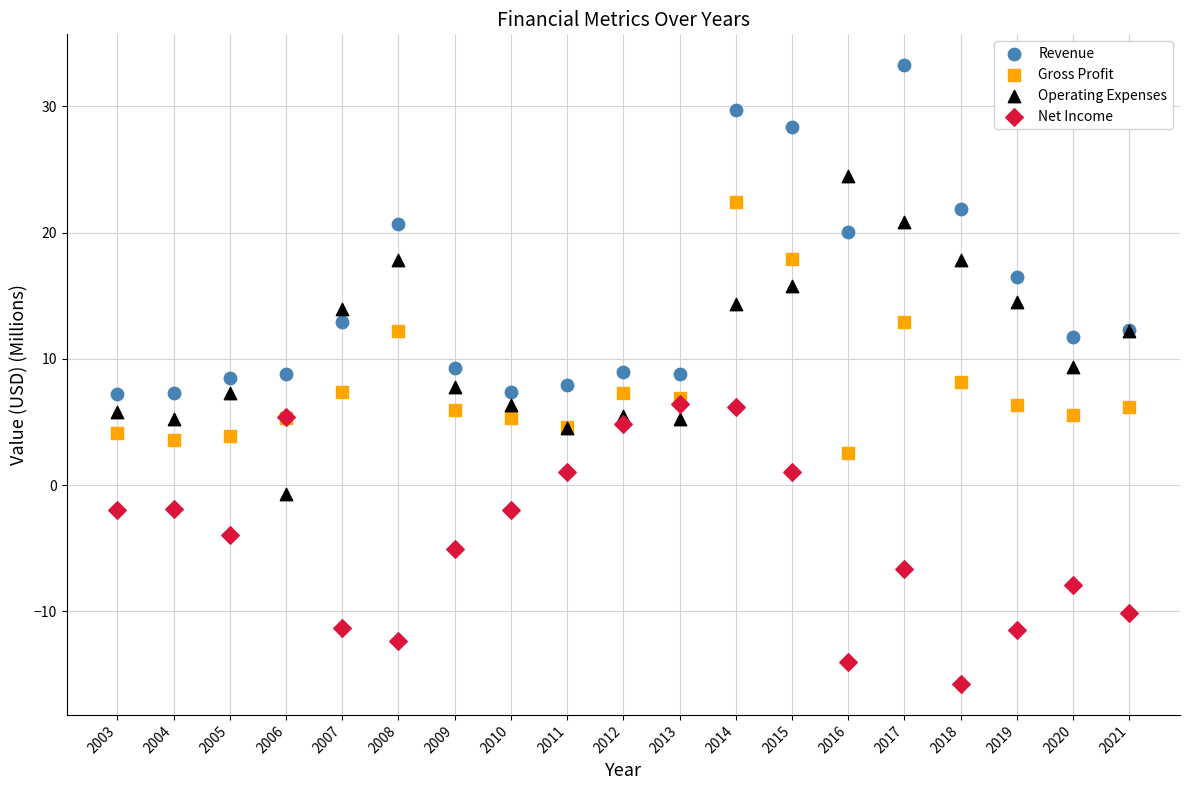

What are all the series names shown in the legend?

Revenue, Gross Profit, Operating Expenses, Net Income